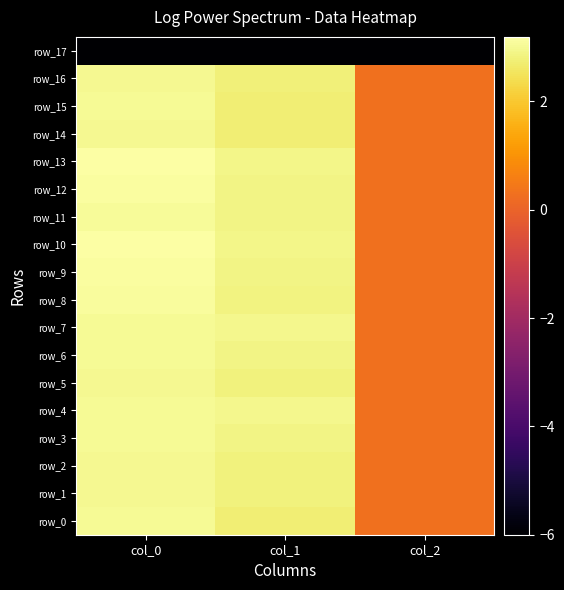

Is it true that row_9 equals 2.9 at col_1?

True